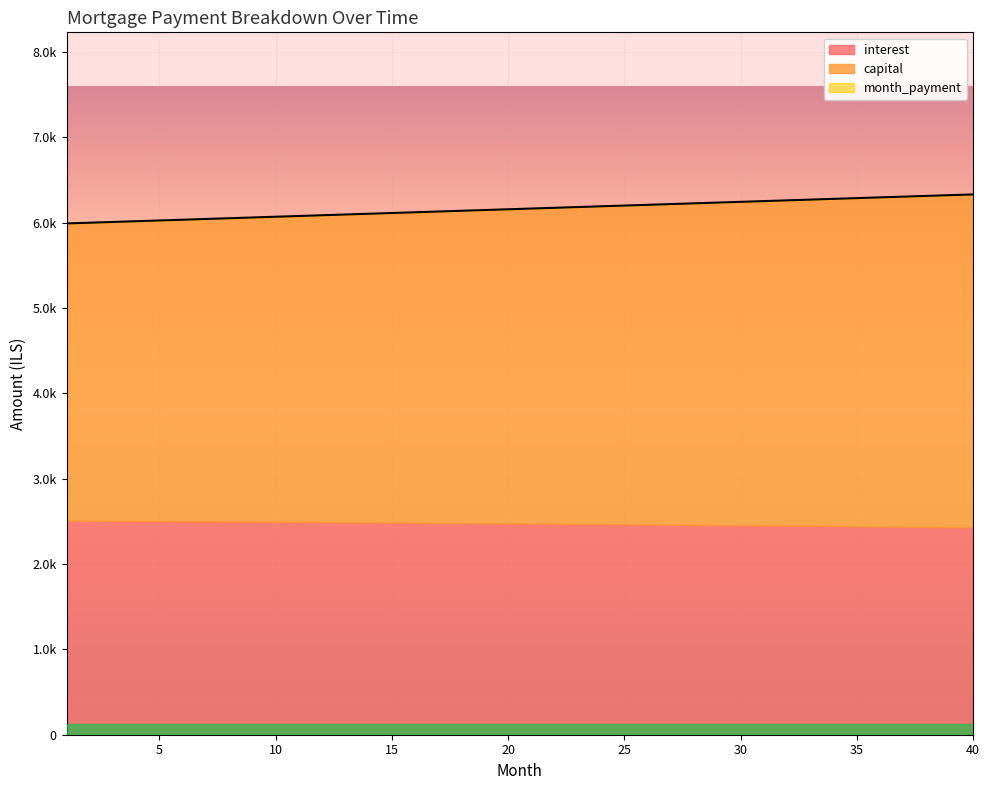

True or false: capital and interest cross at least once.

False